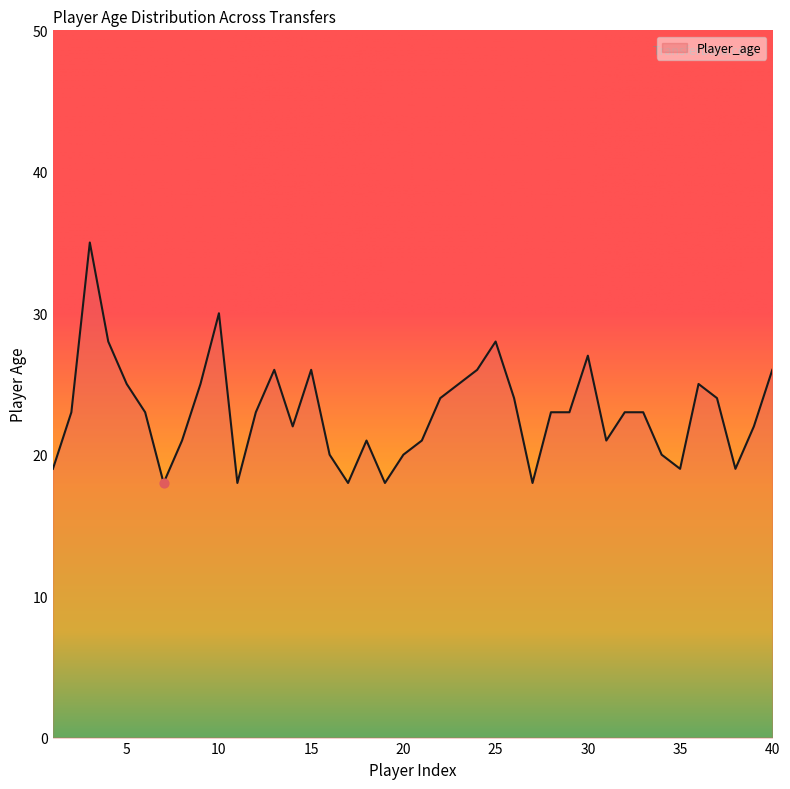

What is the greatest value displayed?

35